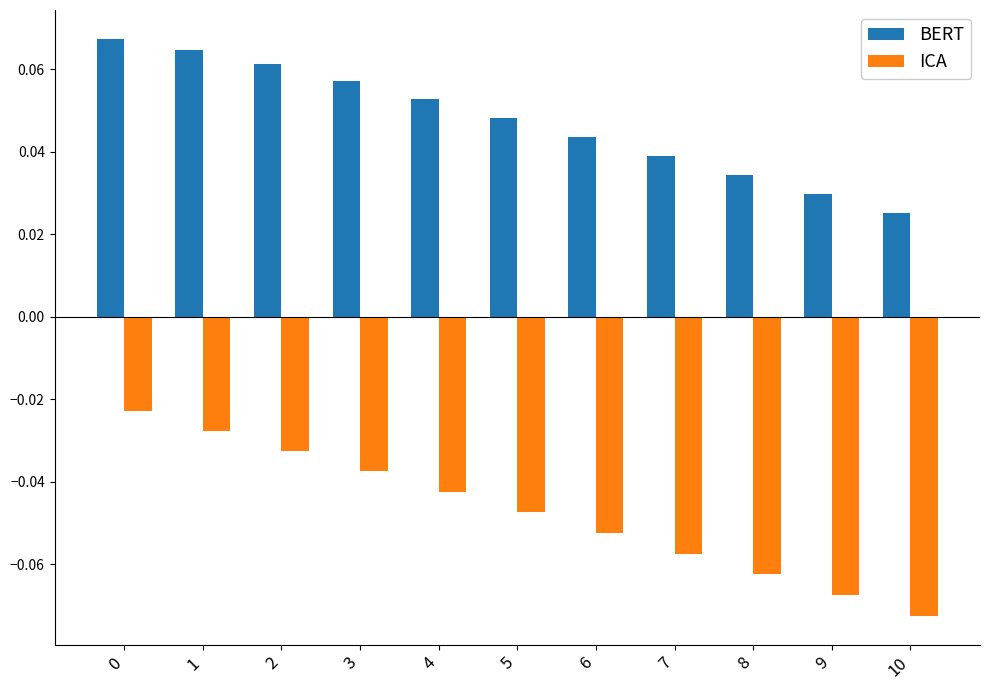

Which series has the largest range (max minus min)?

ICA